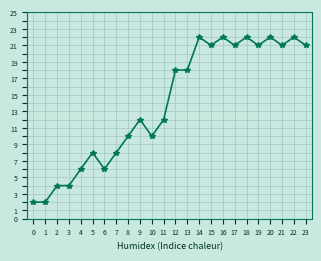

How many distinct data groups are displayed?

1